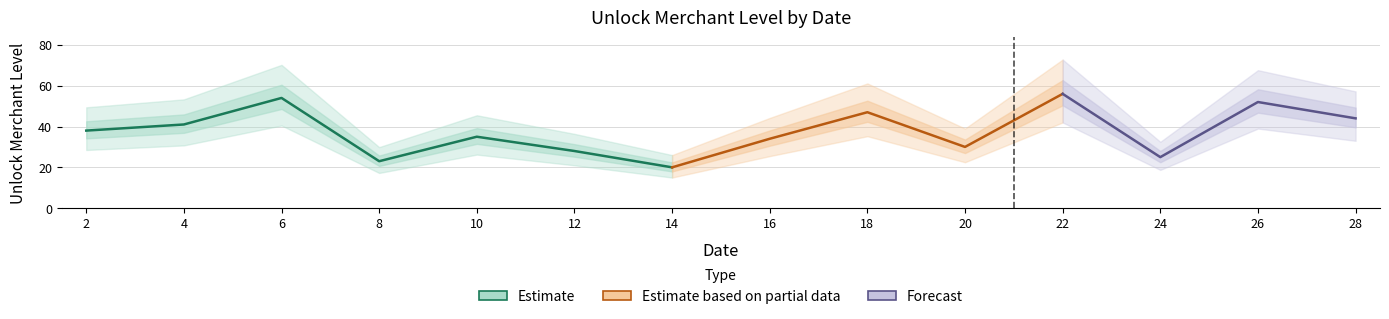

Rank the categories by value from highest to lowest.

22, 6, 26, 18, 28, 4, 2, 10, 16, 20, 12, 24, 8, 14